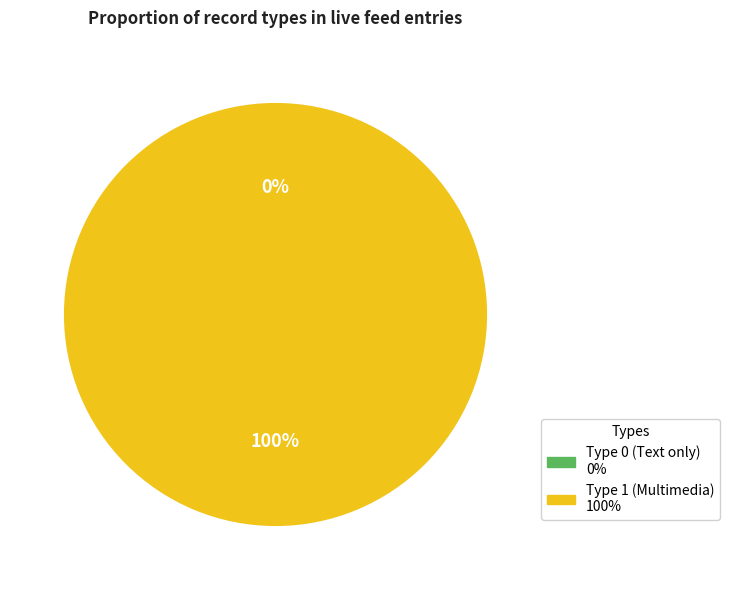

Does any single category account for the majority?

Yes